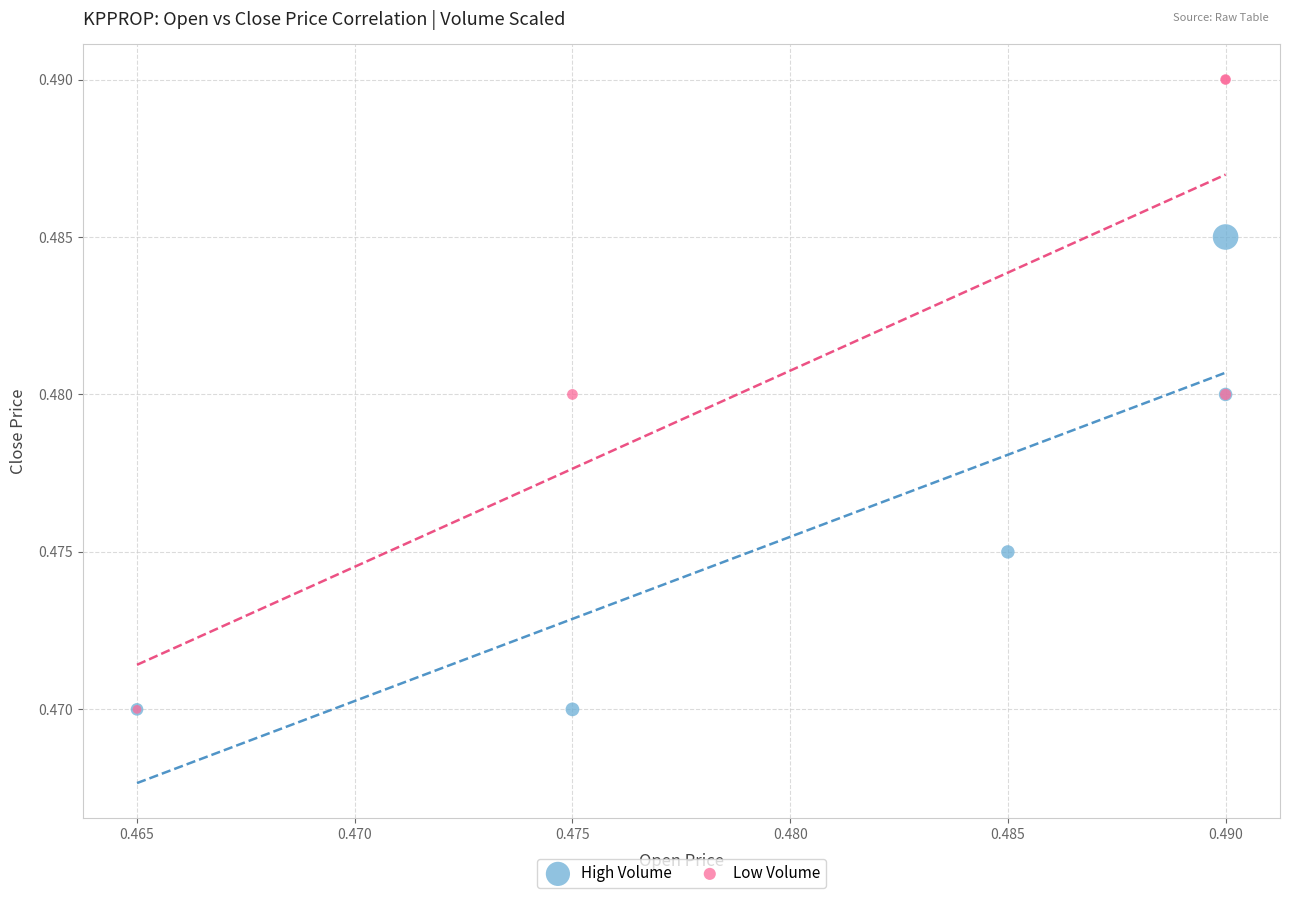

Which series reaches the maximum Y coordinate?

Low Volume